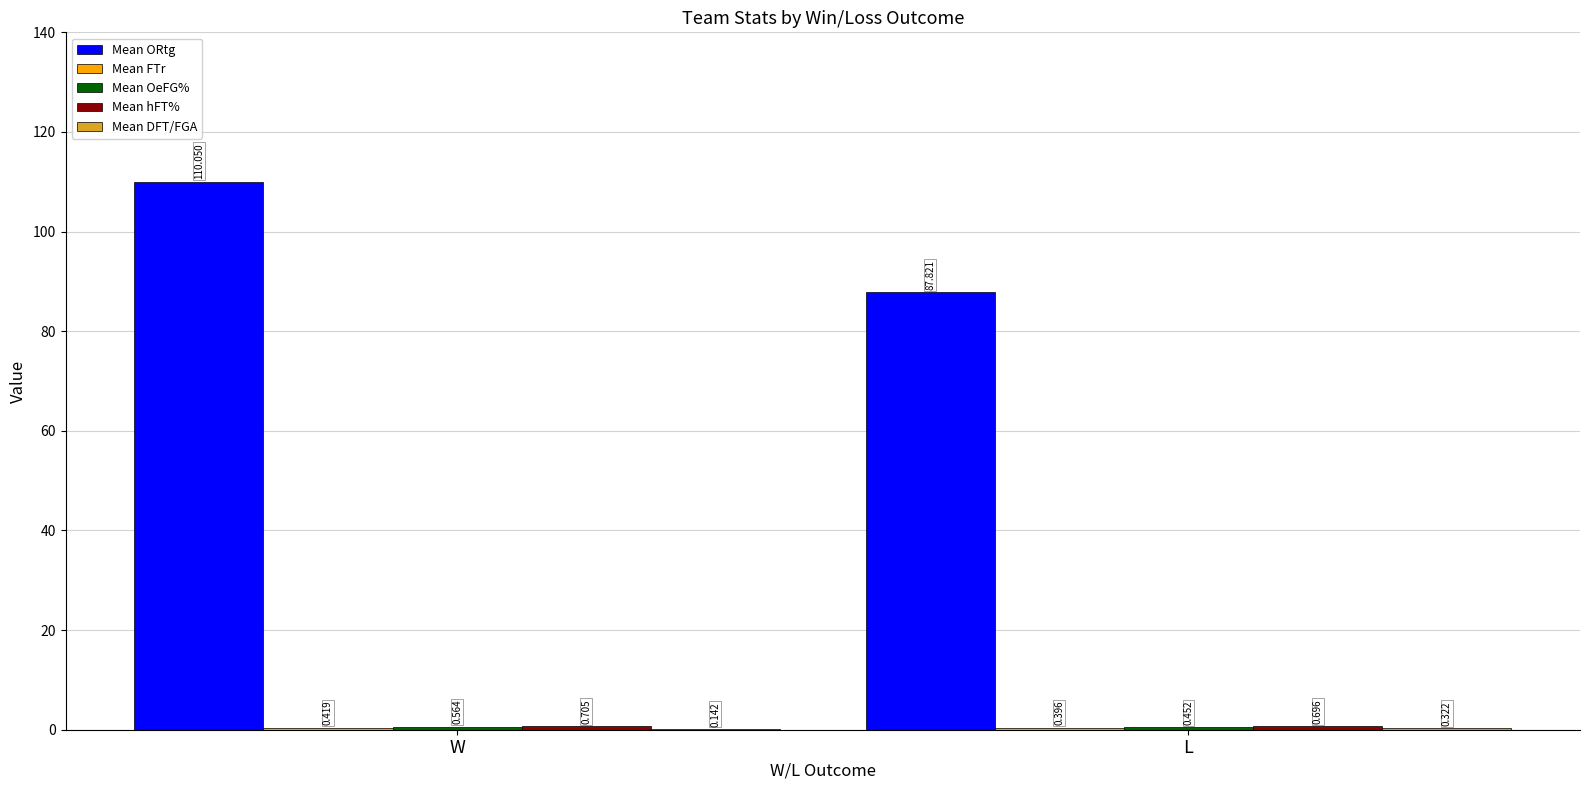

The value of Mean ORtg at W is 110.0. True or false?

True